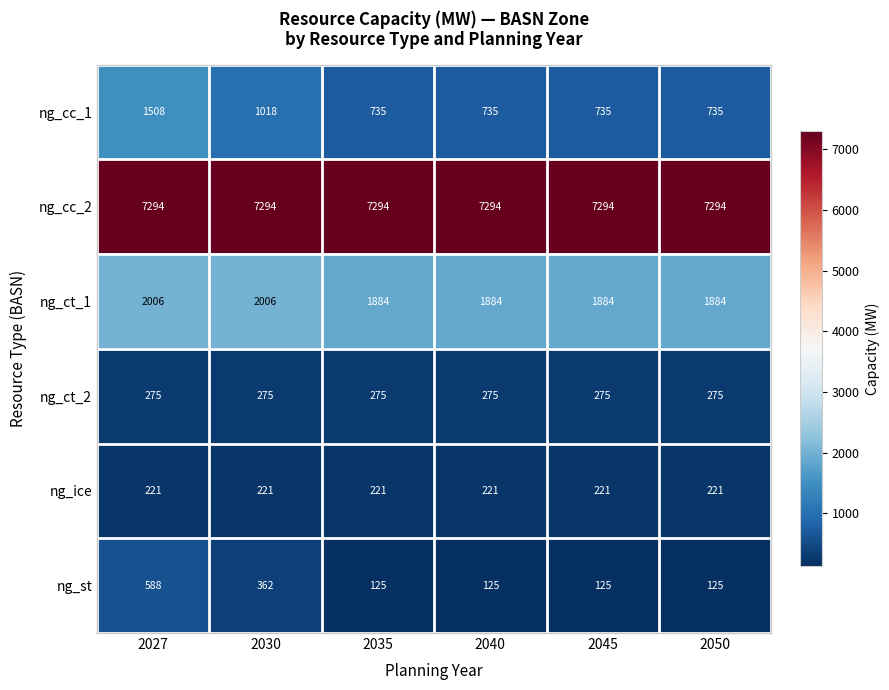

Between 2027 and 2045, which series saw the biggest shift?

ng_cc_1